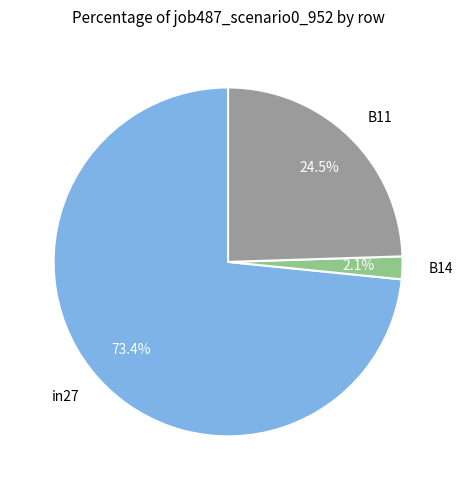

Combined, do in27 and B14 account for over 50%?

Yes